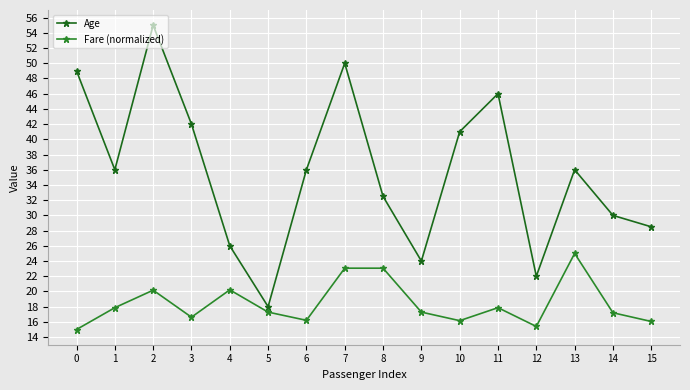

Is the value of Fare (normalized) at 13 greater than the value of Age at 12?

Yes